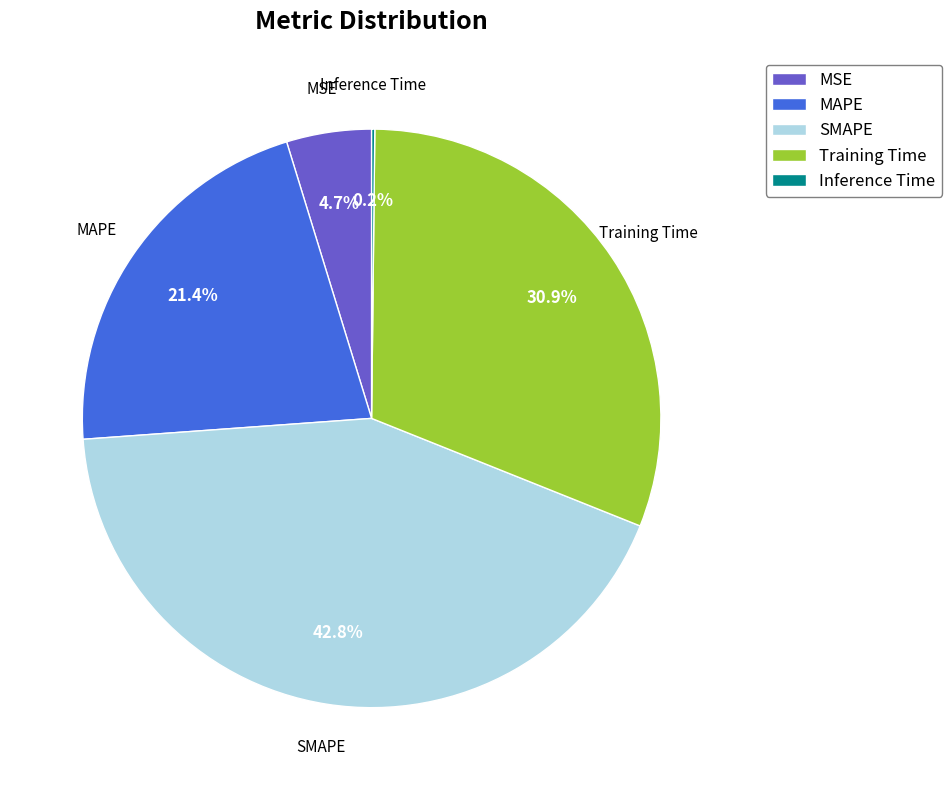

Is there any slice that represents more than half of the pie?

No